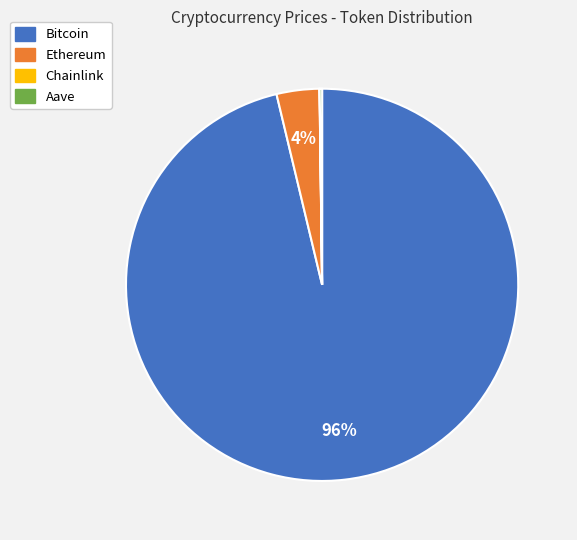

Is it true that Bitcoin is 96% of the pie?

True